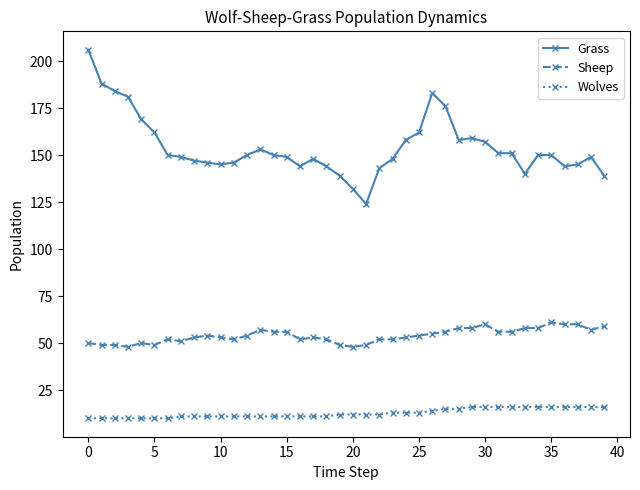

What are all the series names shown in the legend?

Grass, Sheep, Wolves